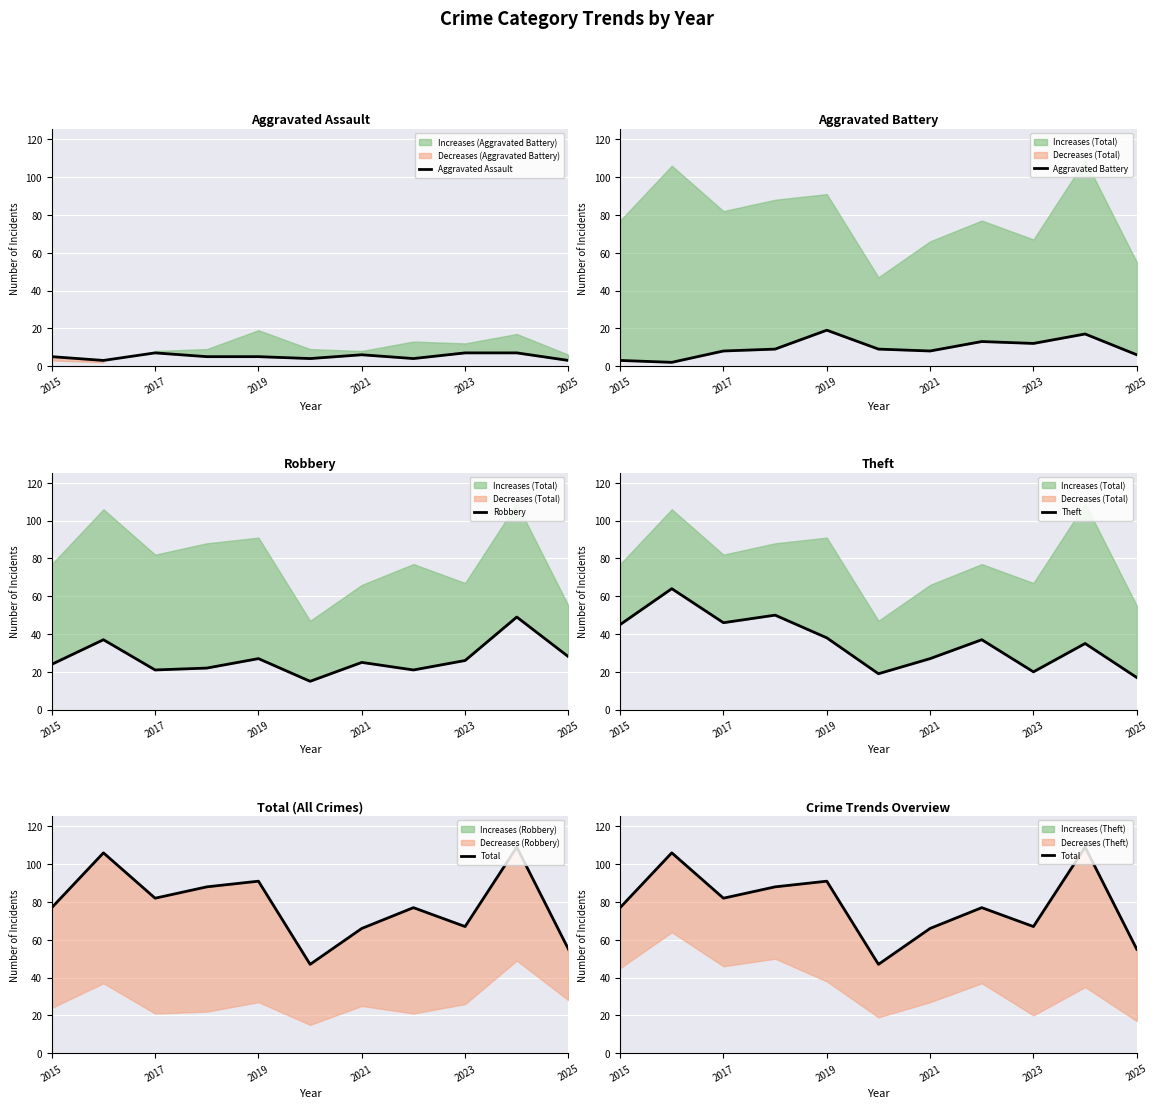

Which series has the largest total across all categories?

Total